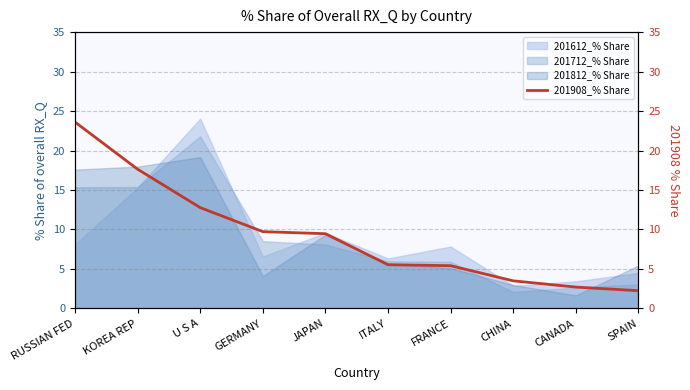

What is the label of the 9th point from the right?

KOREA REP